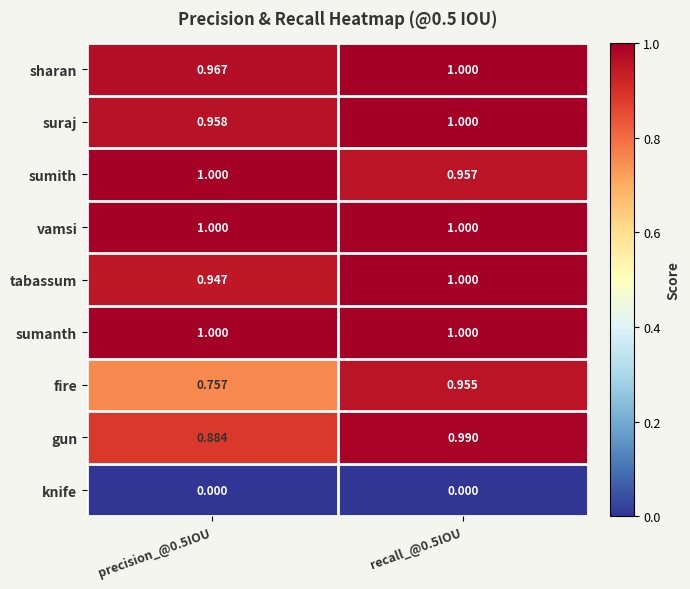

Between precision_@0.5IOU and recall_@0.5IOU, which series saw the biggest shift?

fire